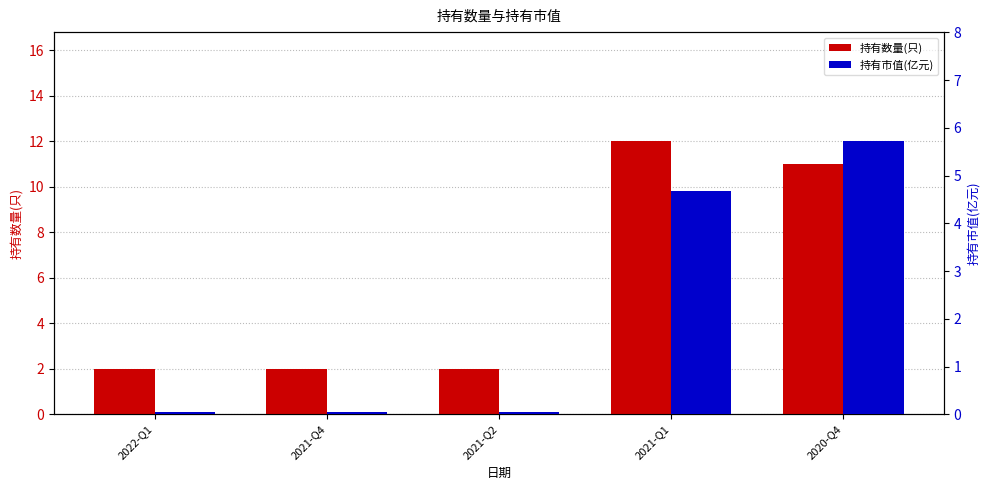

What is the label of the 4th bar from the right?

2021-Q4